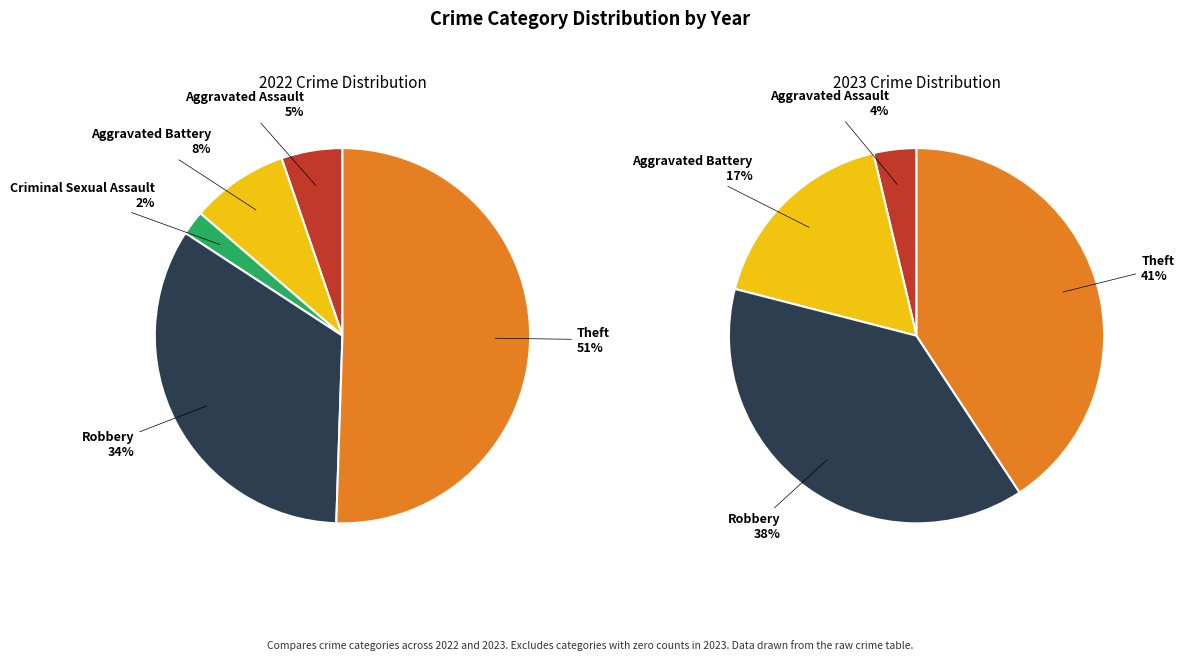

What is the smallest slice in the pie chart?

2